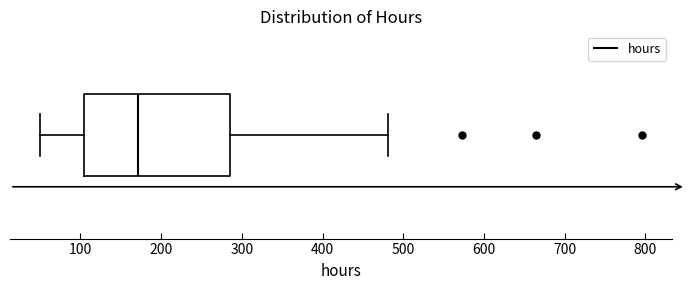

Where does the right whisker of the box end on the x-axis? The values are not printed on the chart, so give them approximately, as read against the axis.

480